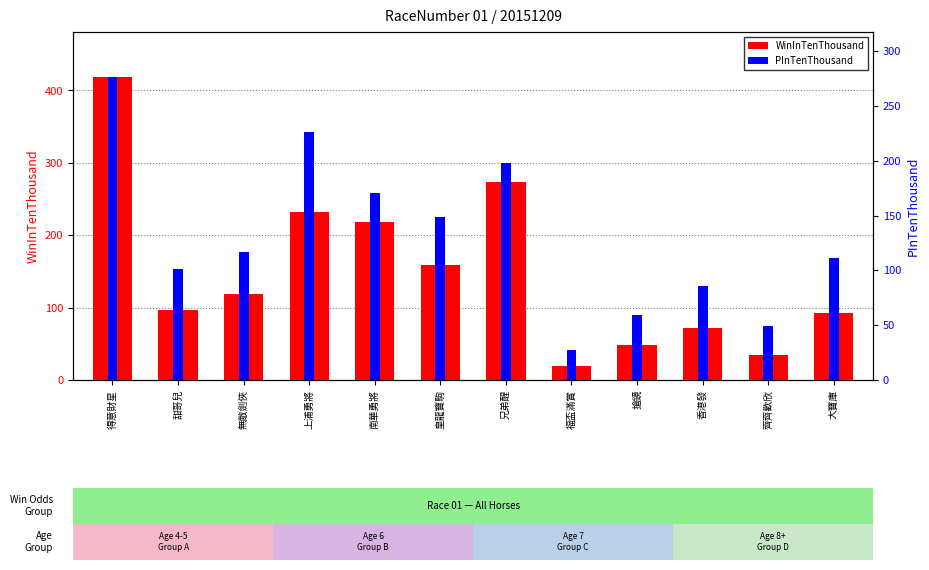

At how many categories does at least one series exceed 287?

1